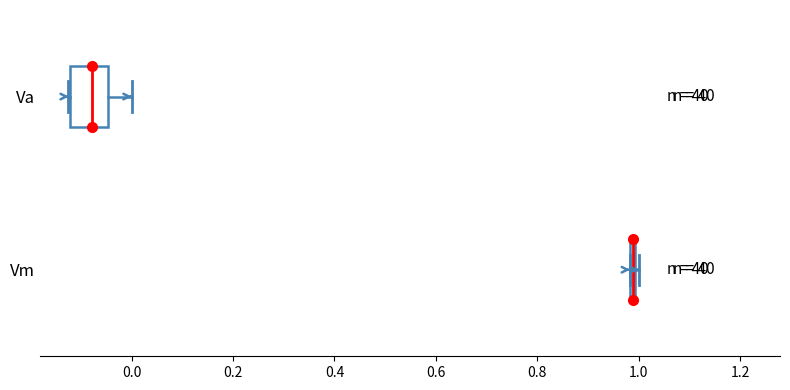

Which box is the widest, from its left edge to its right edge?

Va